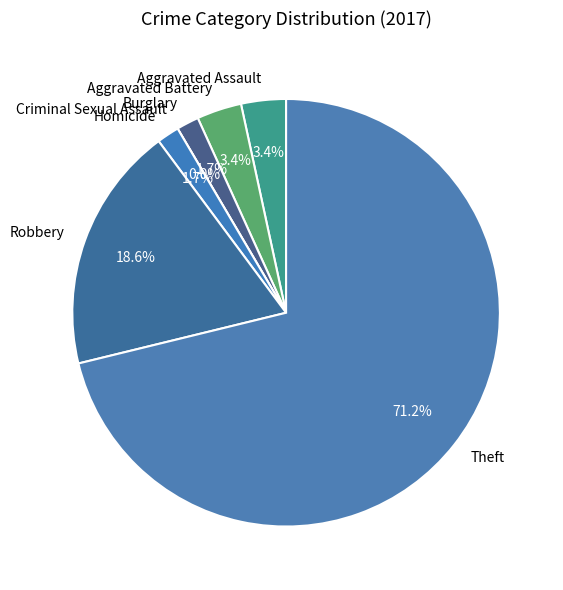

To the nearest percent, what percentage of the pie is Theft?

71%